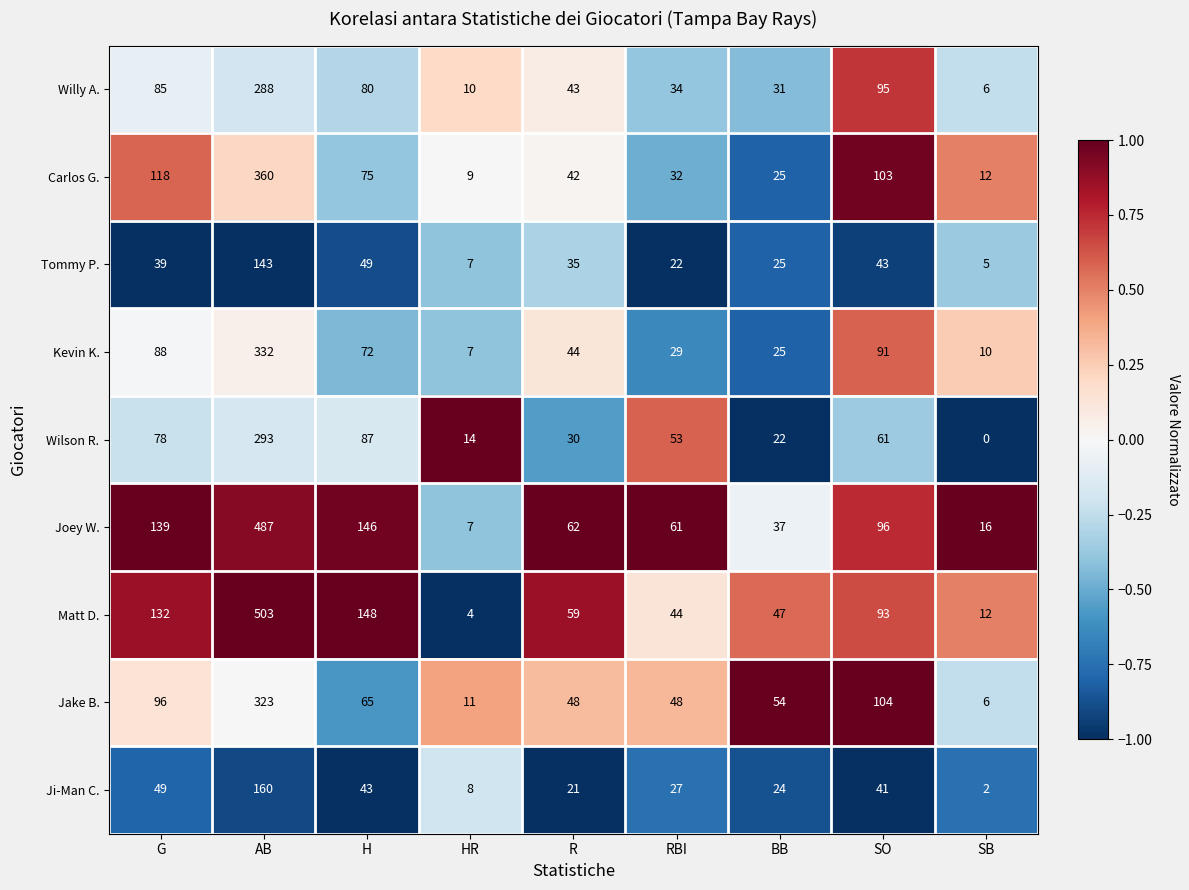

Which label corresponds to the smallest value in the chart?

SB